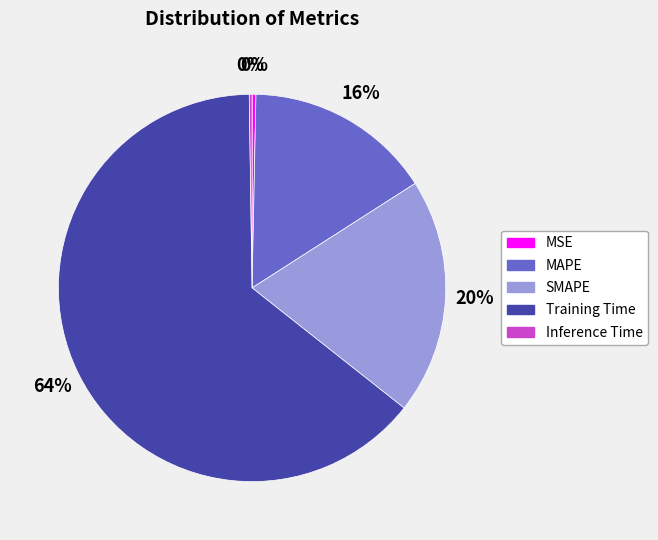

To the nearest percent, what is the average slice percentage?

20%